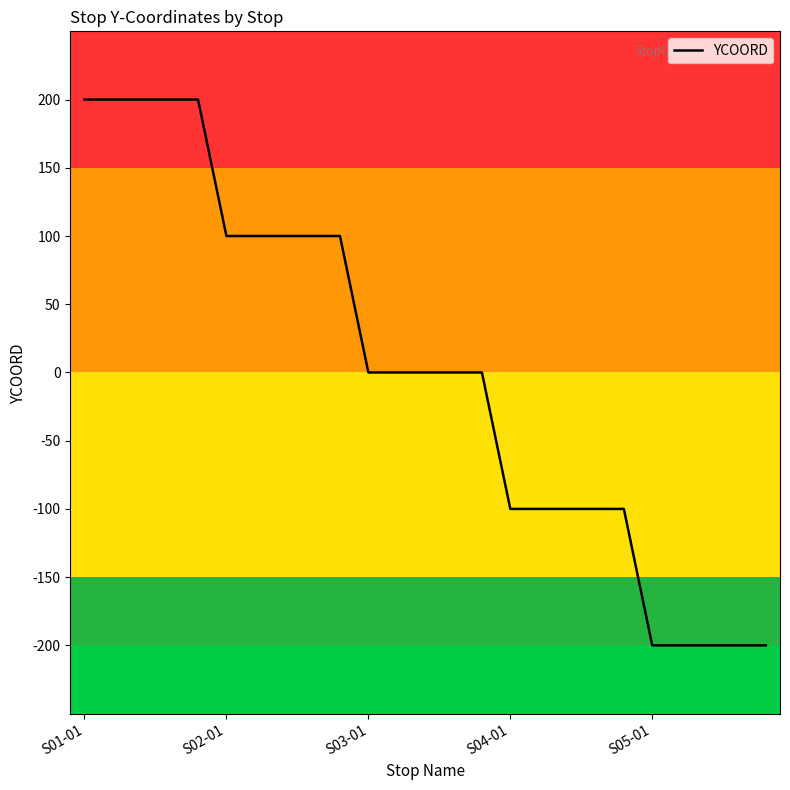

What is the smallest value displayed?

-200